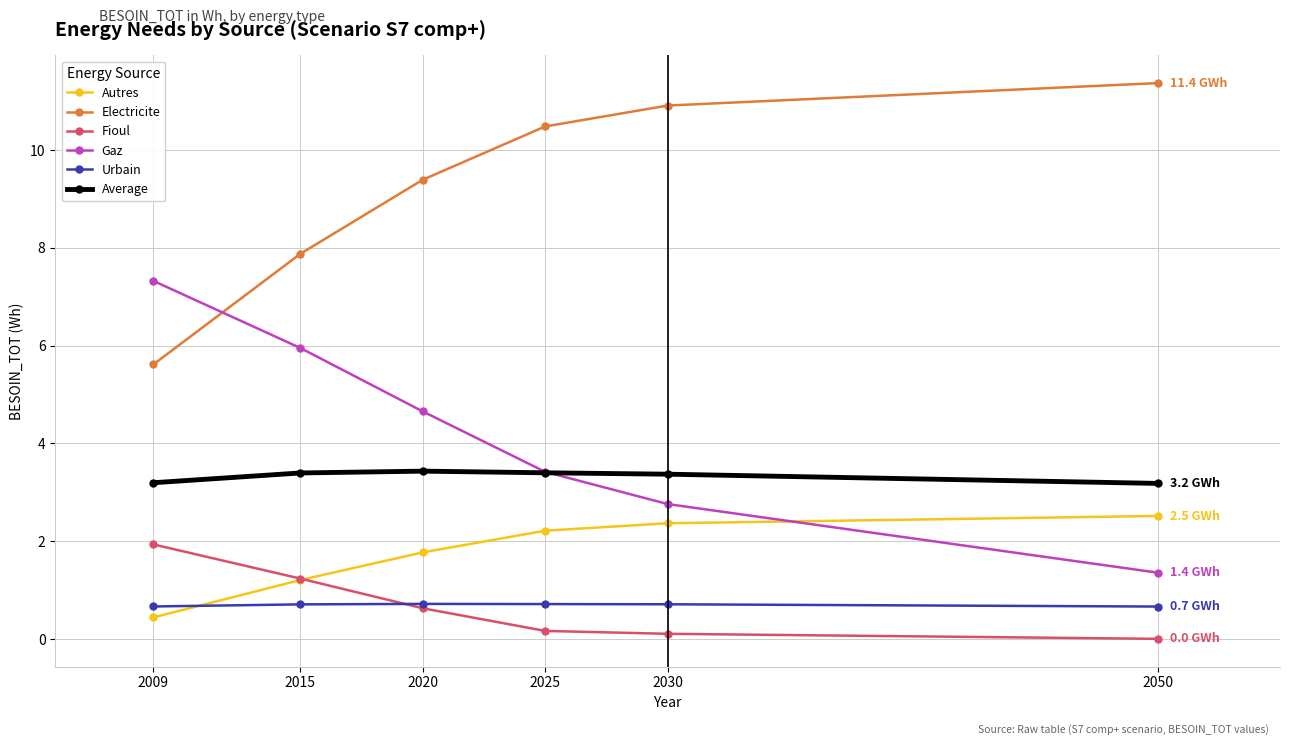

The Gaz series shows 7.3 at 2009. True or false?

True